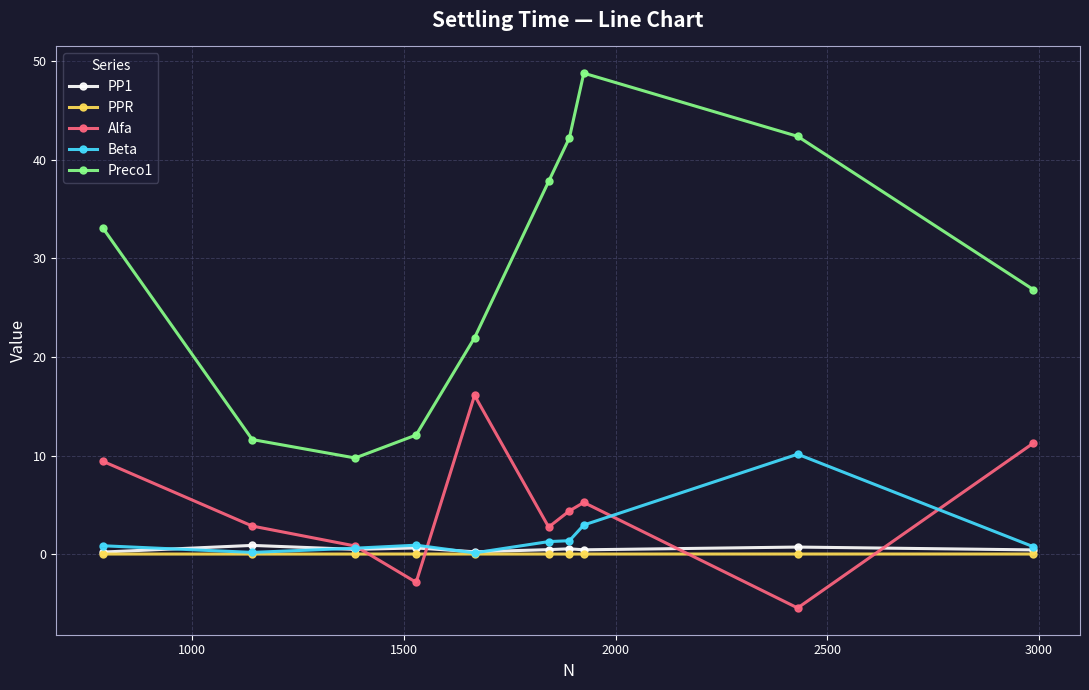

Which series has the largest range (max minus min)?

Preco1